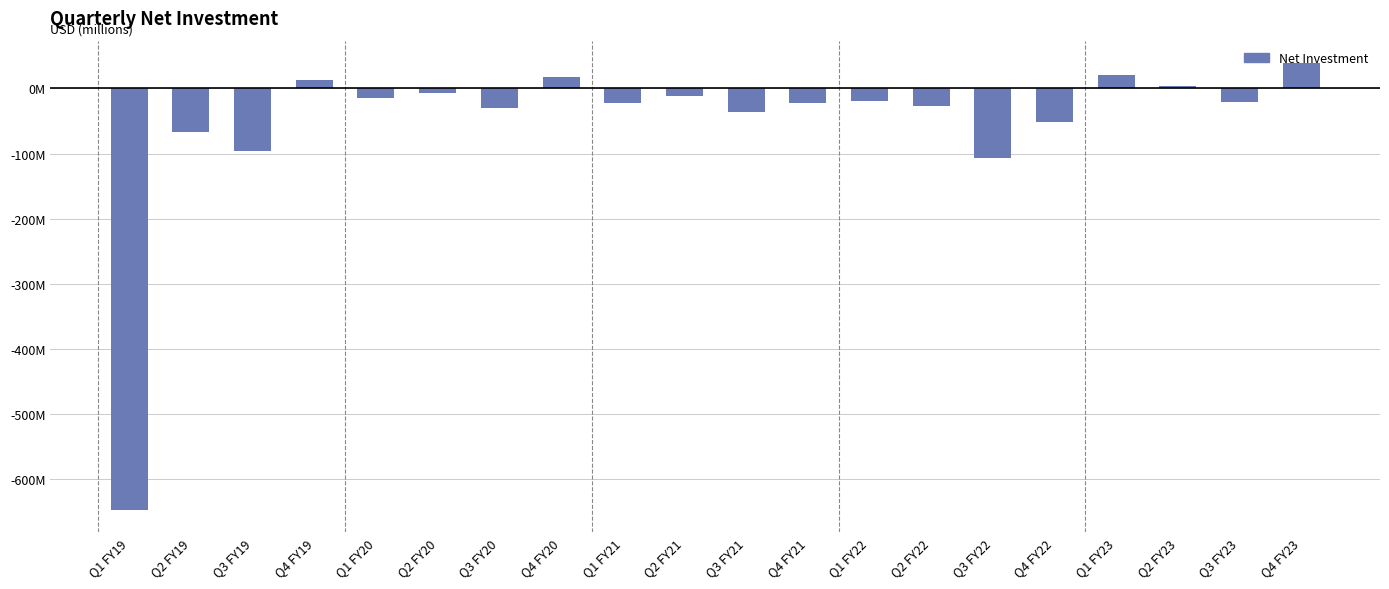

At which category does the chart reach its peak across all series?

Q4 FY23